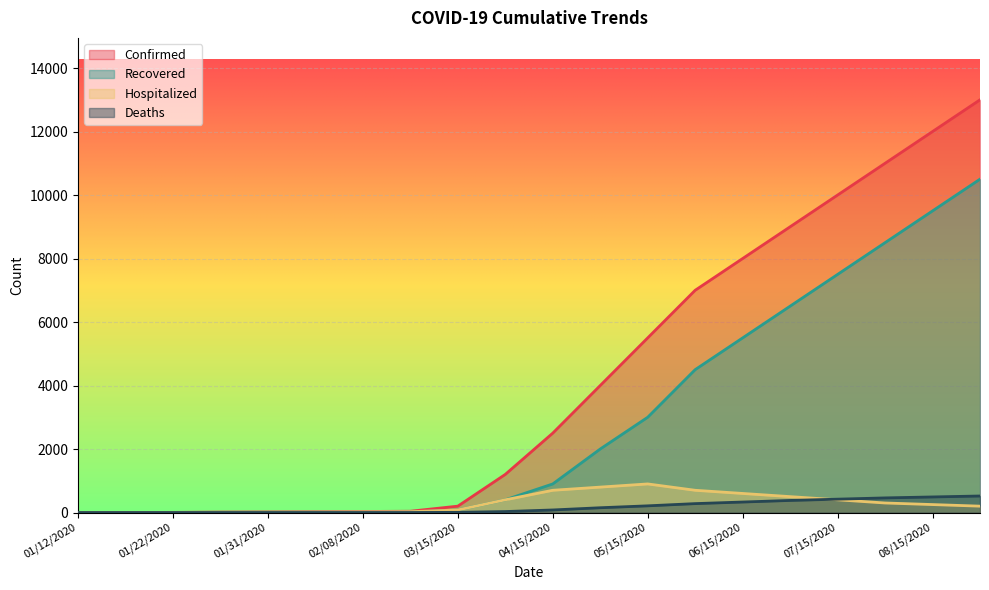

What position from the left is 01/17/2020?

2